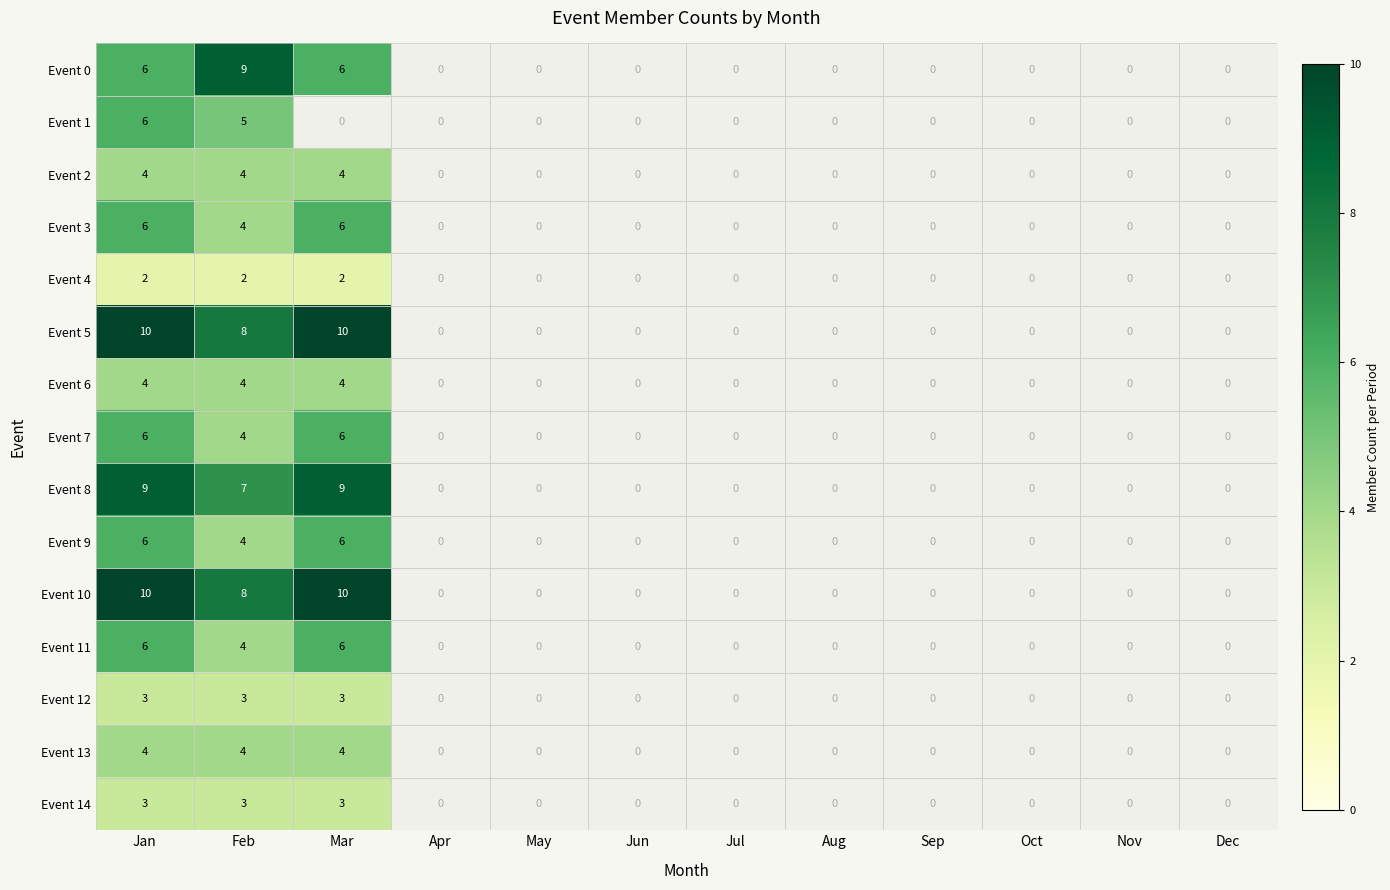

What is the difference between the maximum and minimum values in the Event 5 series?

10